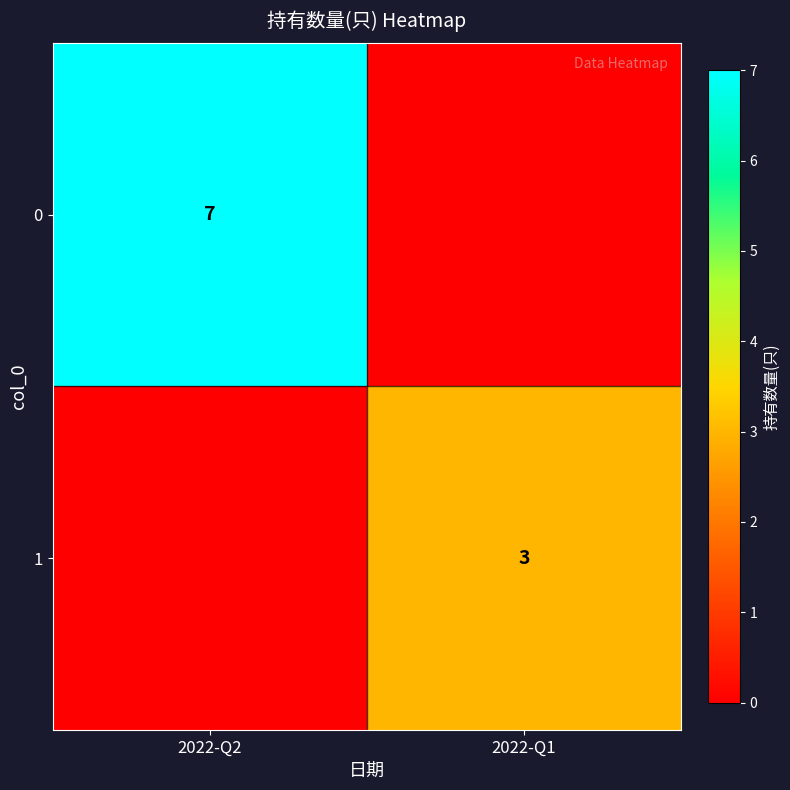

The 0 series shows 7 at 2022-Q2. True or false?

True